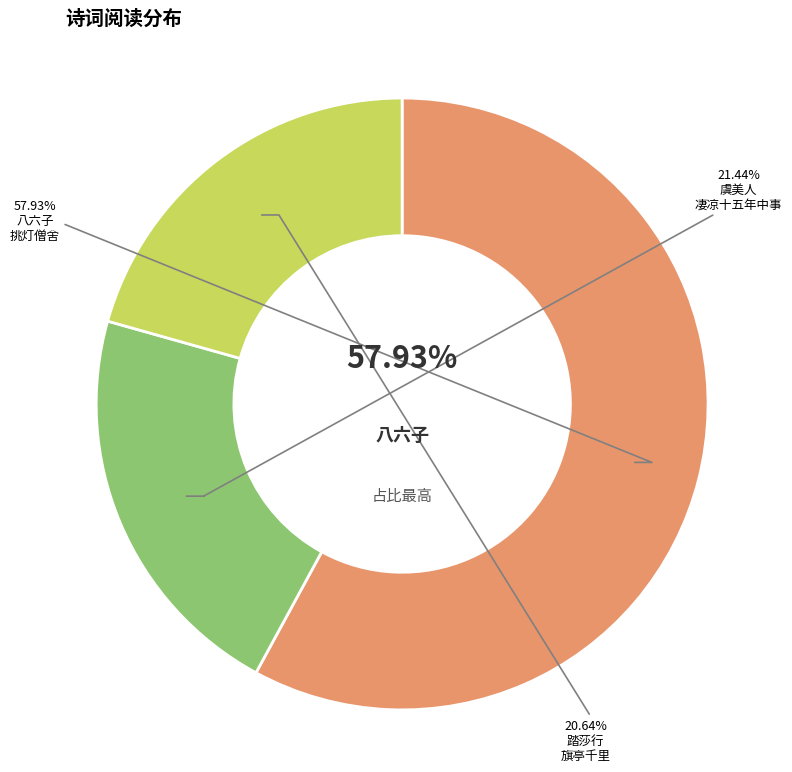

What percentage is the 八六子 挑灯僧舍，风雪畏人，凄然有尘中之戚 slice, to the nearest percent?

58%